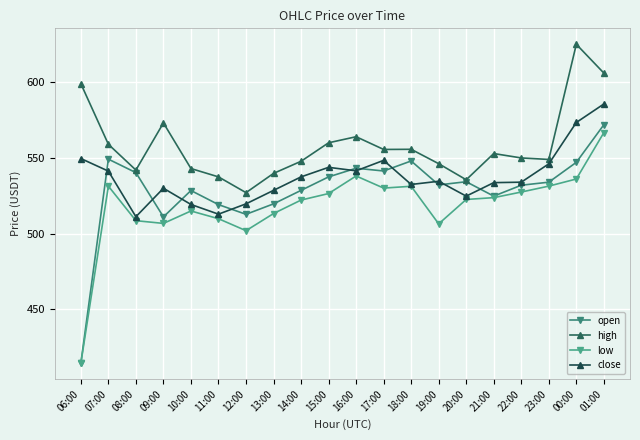

What is the maximum value shown in the chart?

625.0